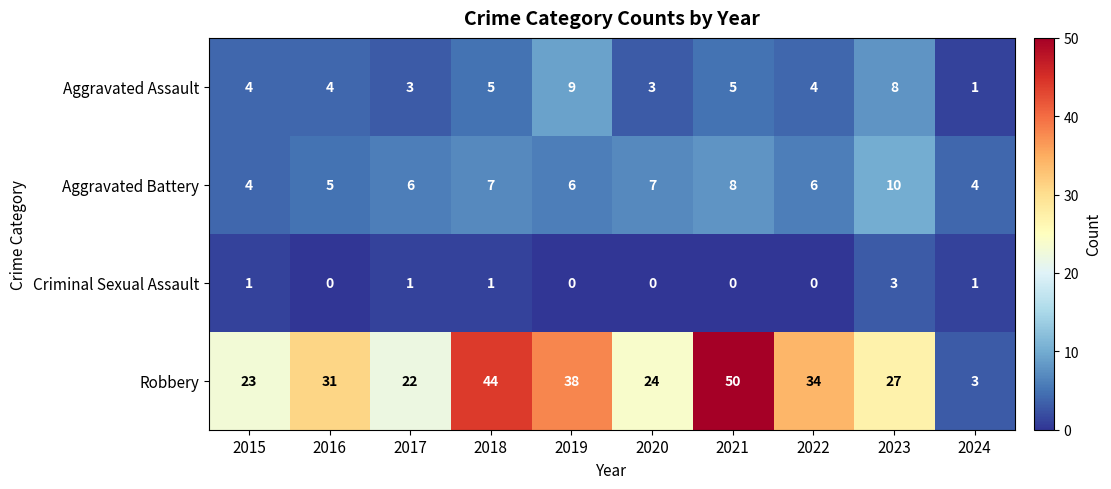

What is the greatest value displayed?

50